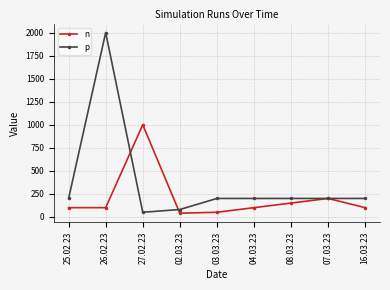

Which series has the largest total across all categories?

p